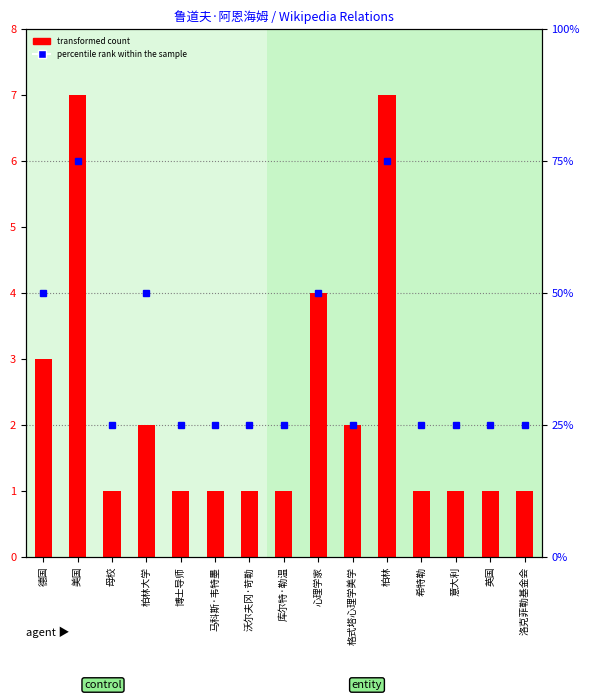

What value does the transformed count series have at 库尔特·勒温?

1